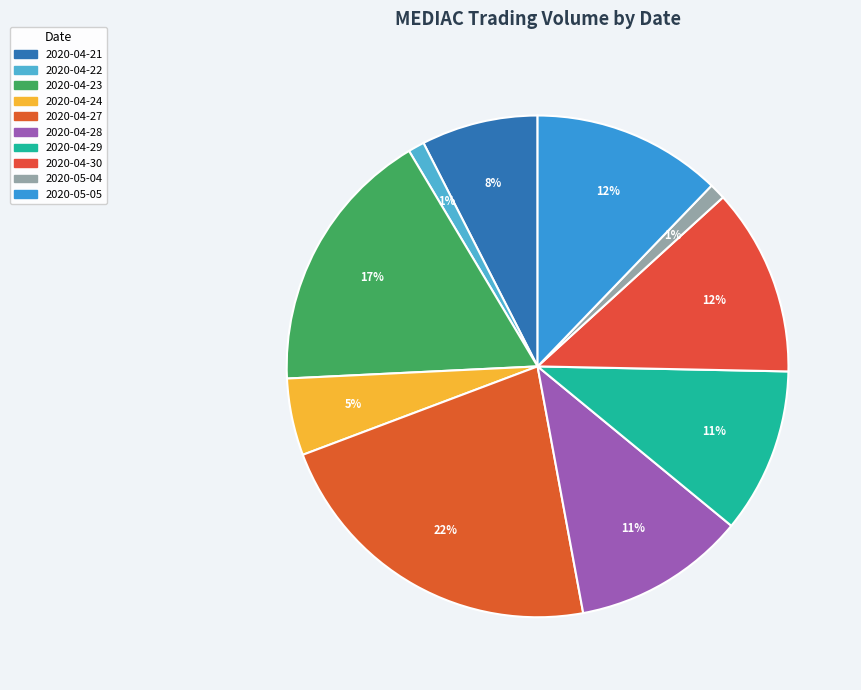

To the nearest percent, what is the combined percentage of 2020-04-22 and 2020-04-21?

9%